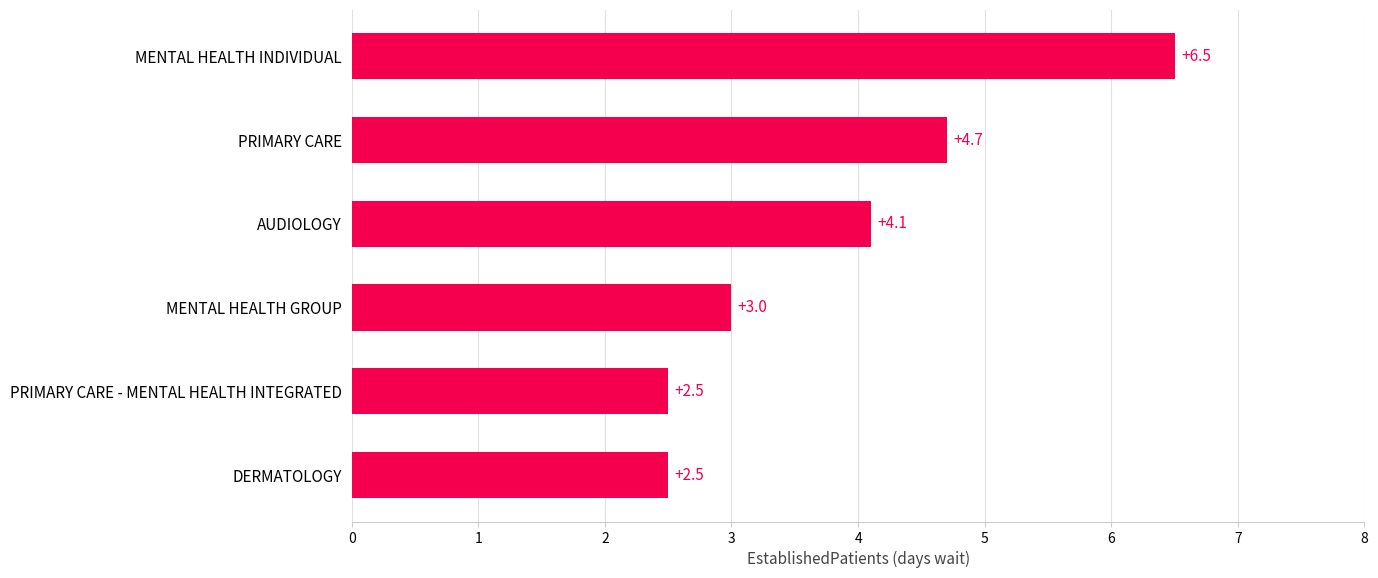

Does the chart contain any negative values?

No